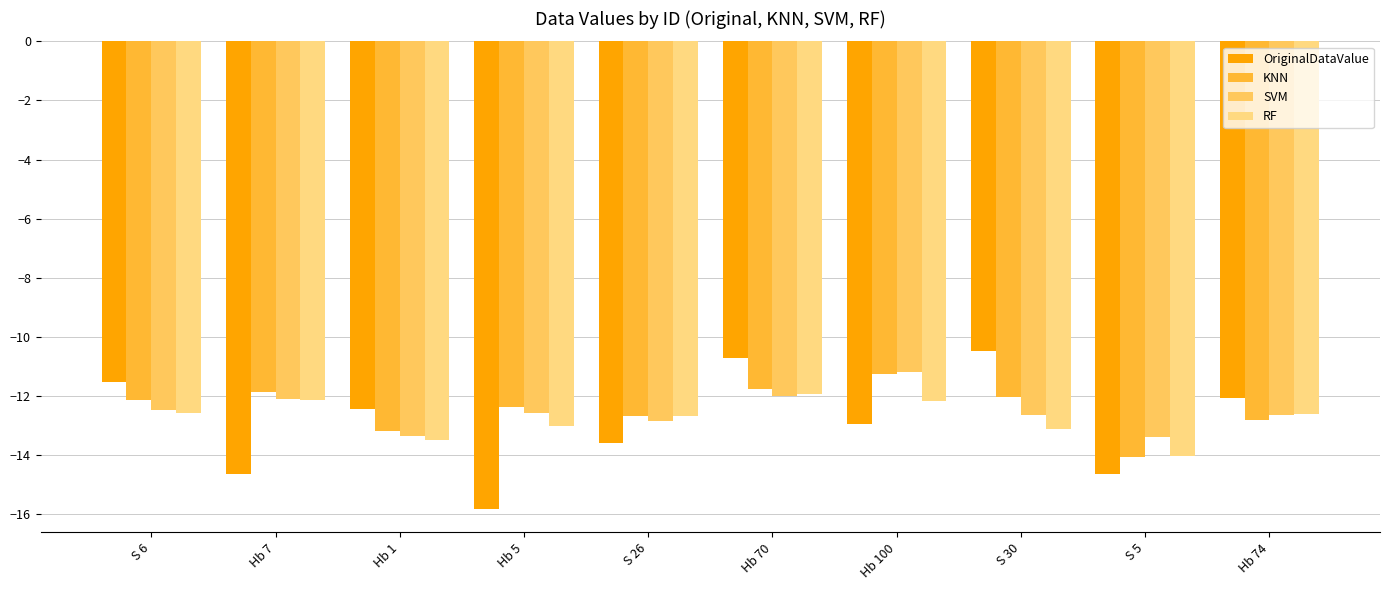

What is the sum of the KNN values at Hb 7 and Hb 1?

-25.0